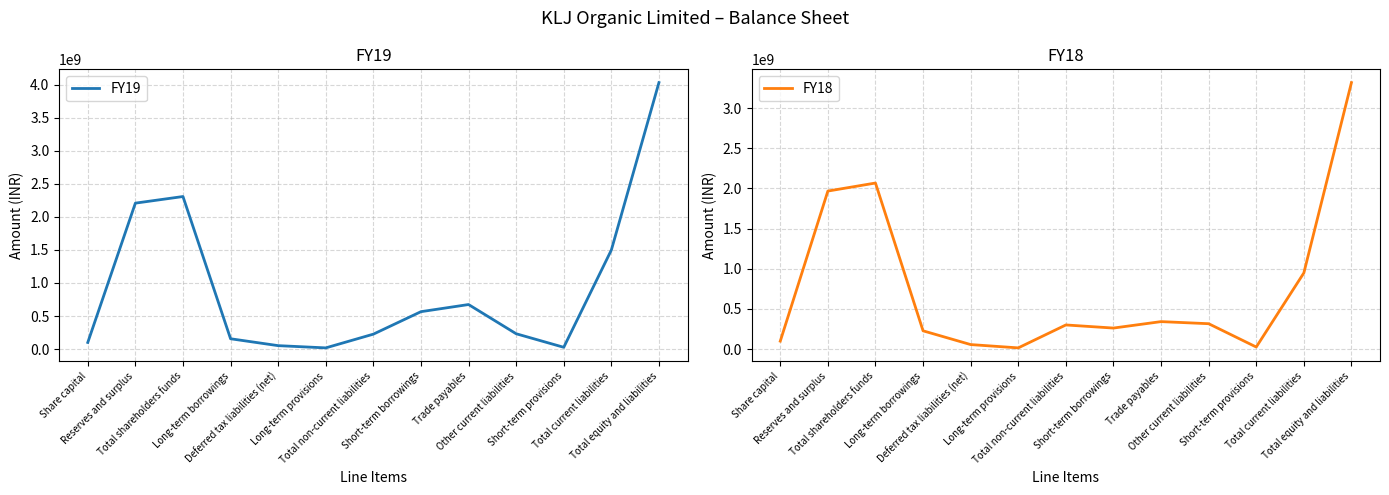

Is it true that FY18 equals 553607435 at Trade payables?

False